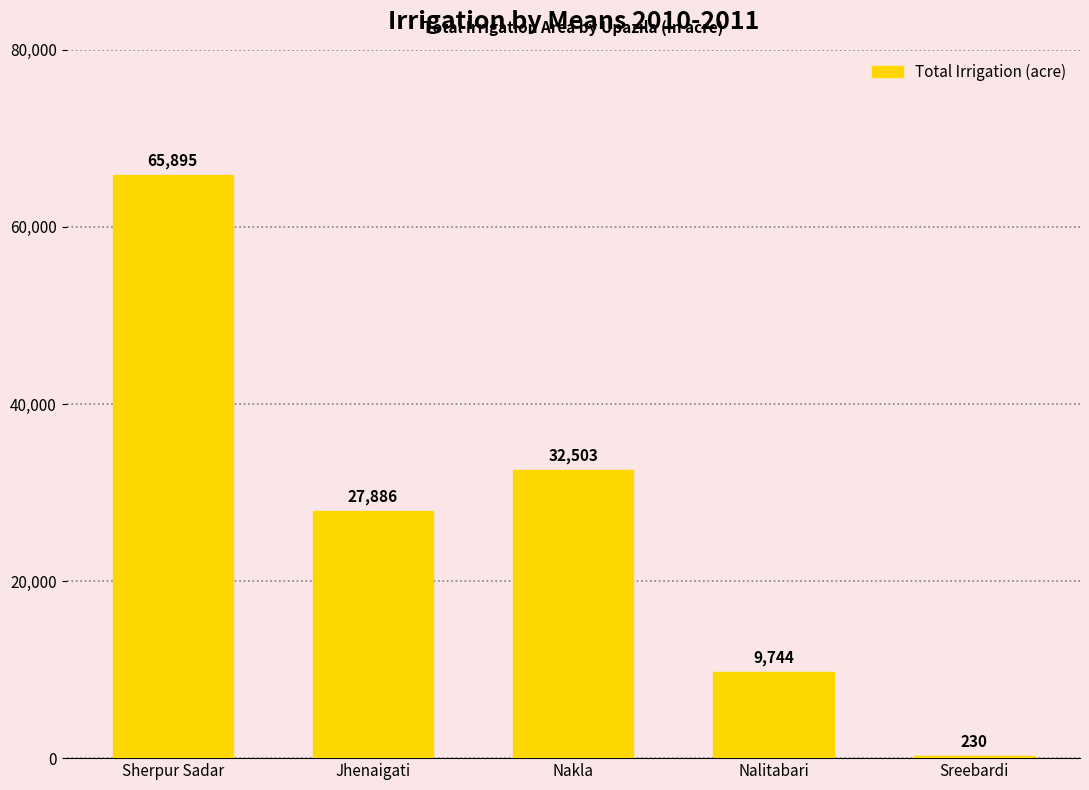

Which category has the highest value across all series?

Sherpur Sadar